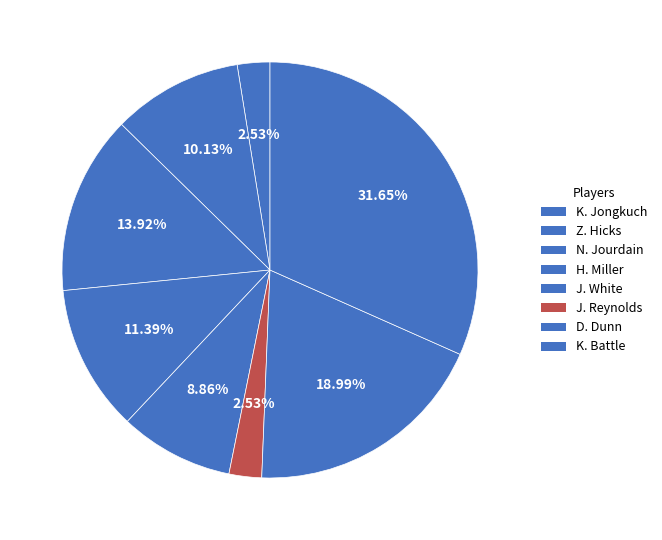

Which slice is the largest?

K. Battle